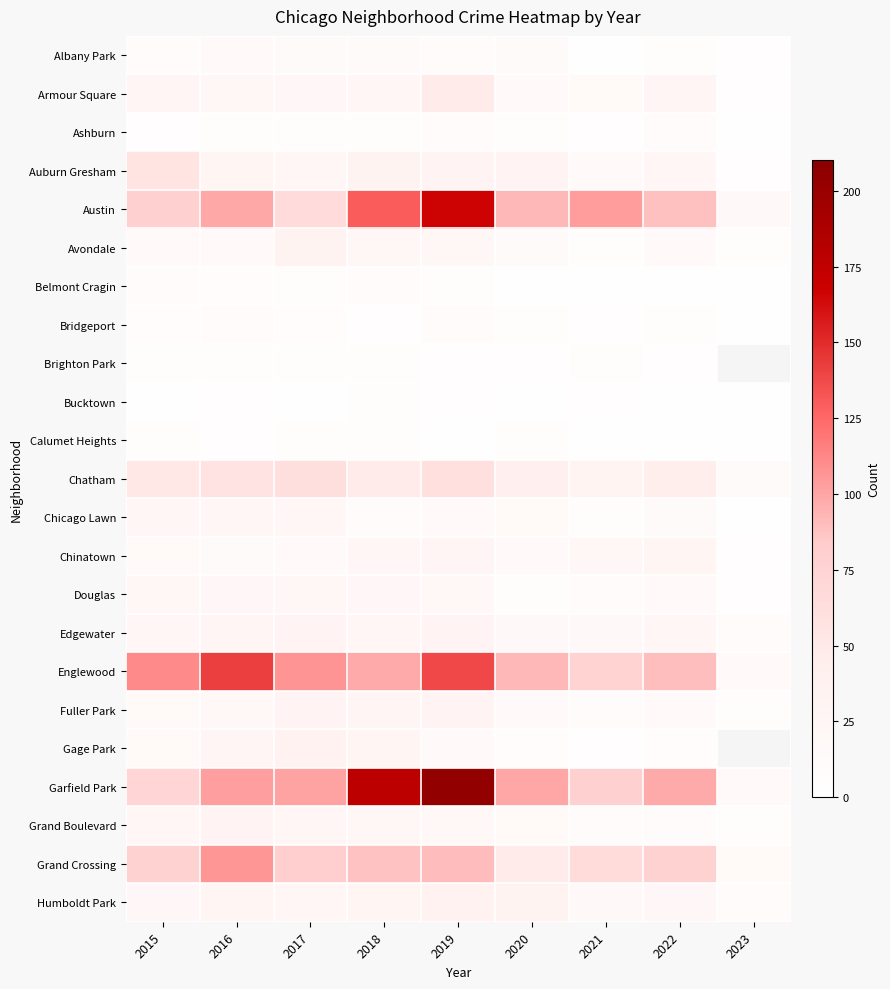

What is the total value across all series at 2018?

861.0